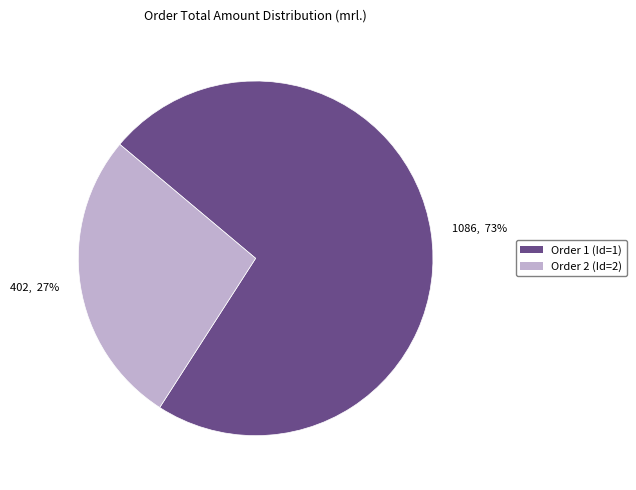

How many slices are in this pie chart?

2